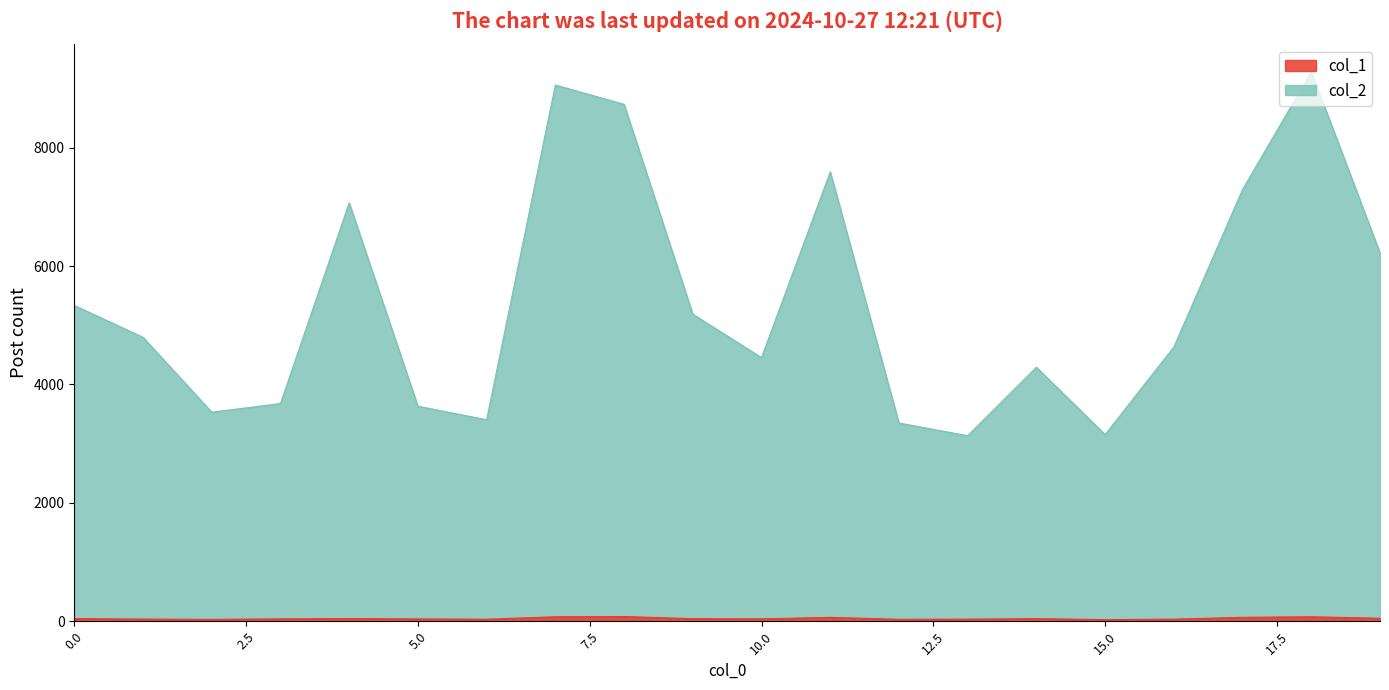

The col_2 series shows 3633 at 5.0. True or false?

True